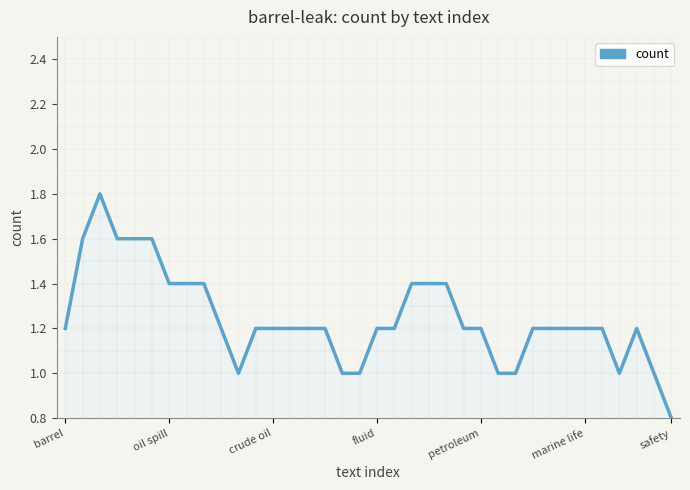

What is the difference between the maximum and minimum values?

1.0